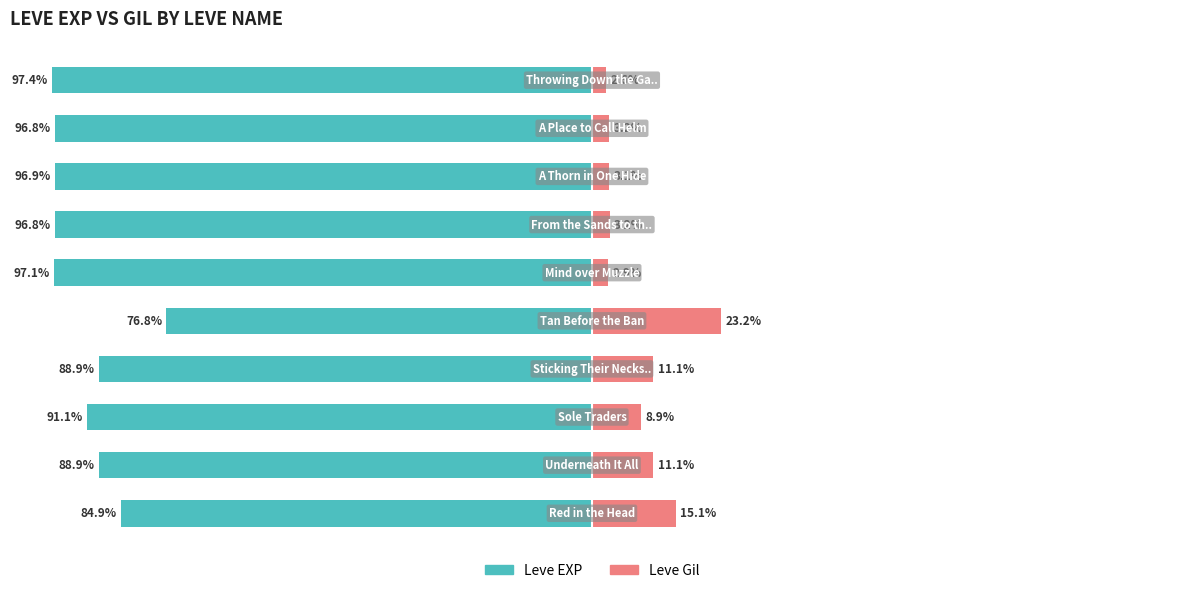

What is the total value across all series at 5?

-94.2